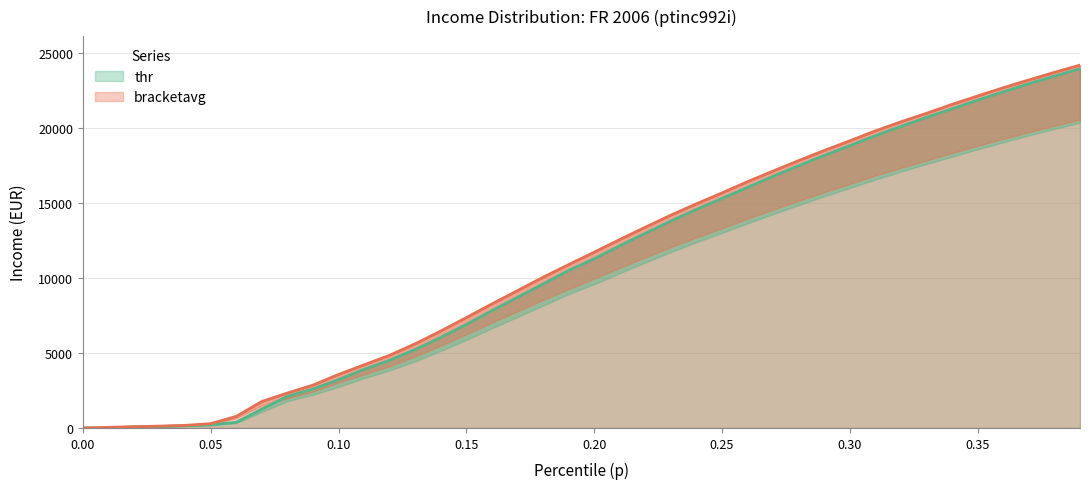

True or false: thr has a value of 6047.3 at 0.14.

True